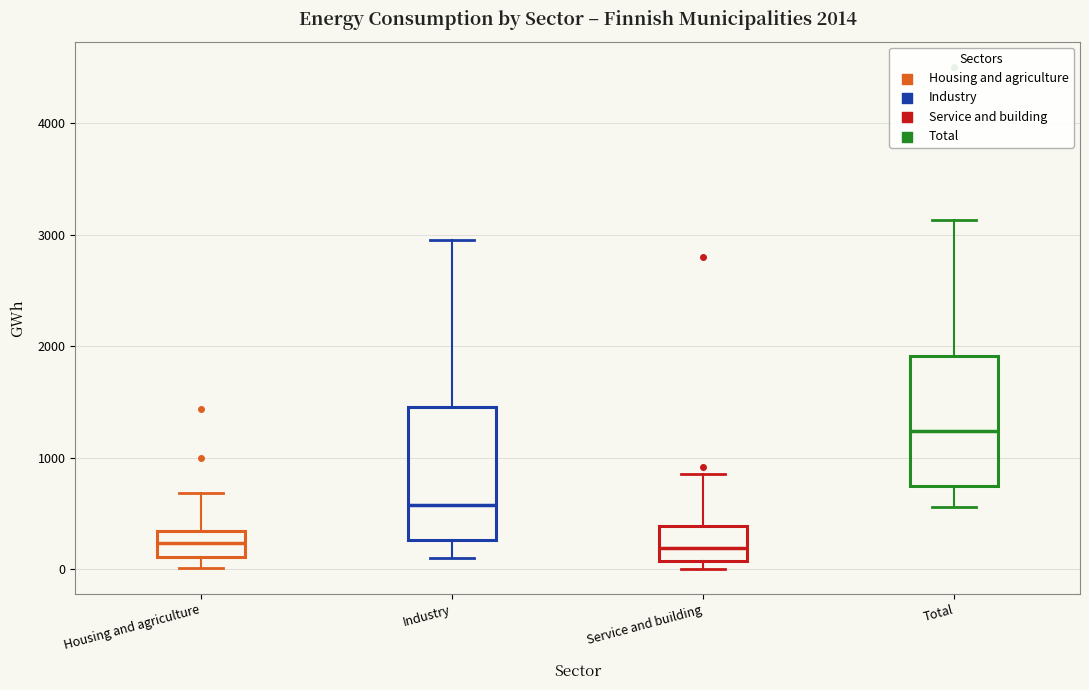

Which box's median line is the highest?

Total